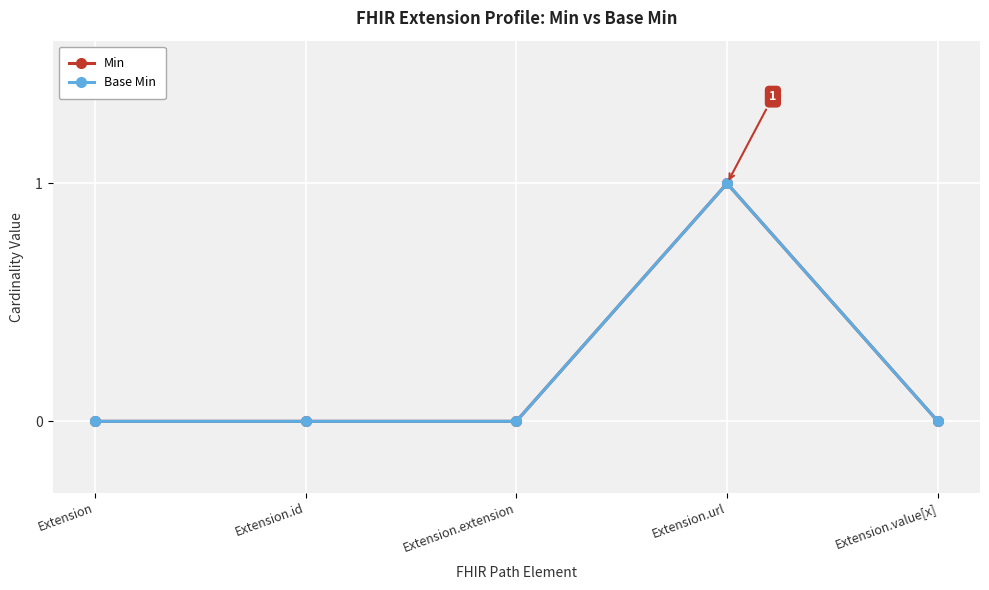

Does the chart have visible grid lines?

Yes